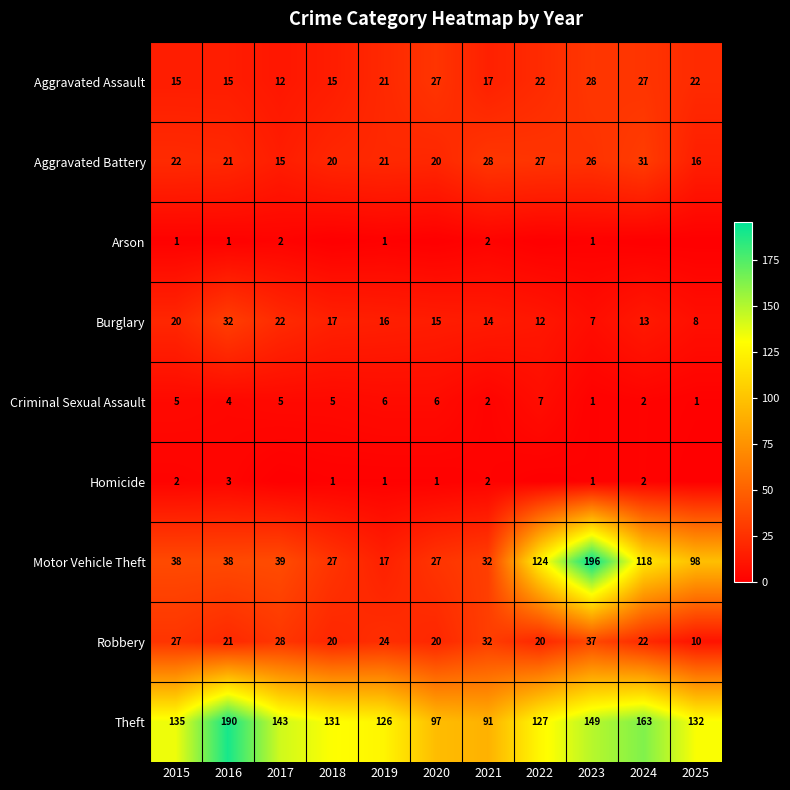

How many values in the Motor Vehicle Theft series exceed 38?

5